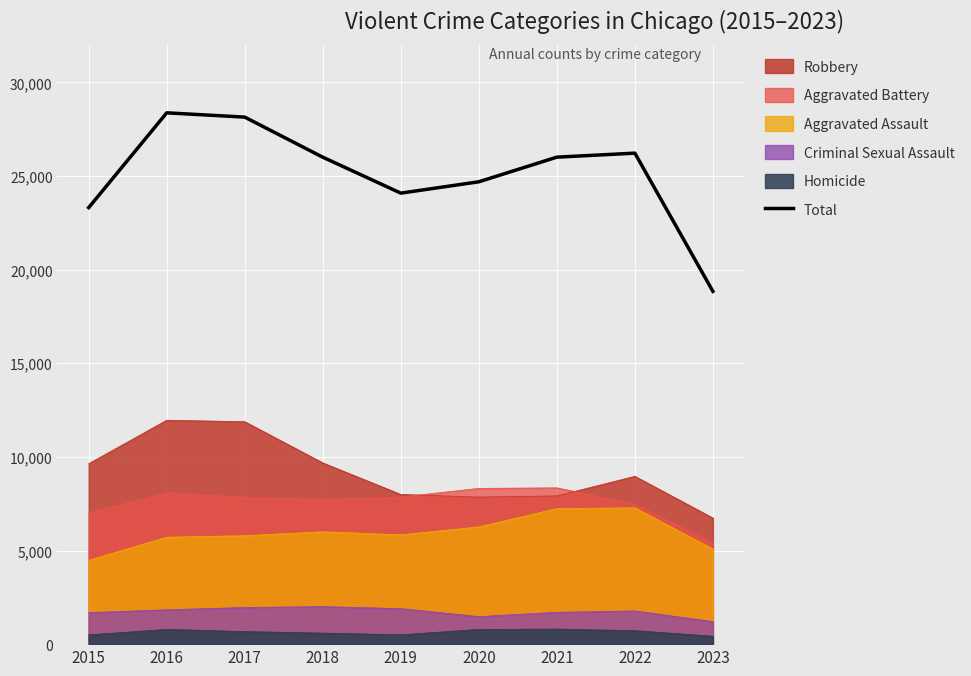

Which label corresponds to the largest value in the chart?

2016